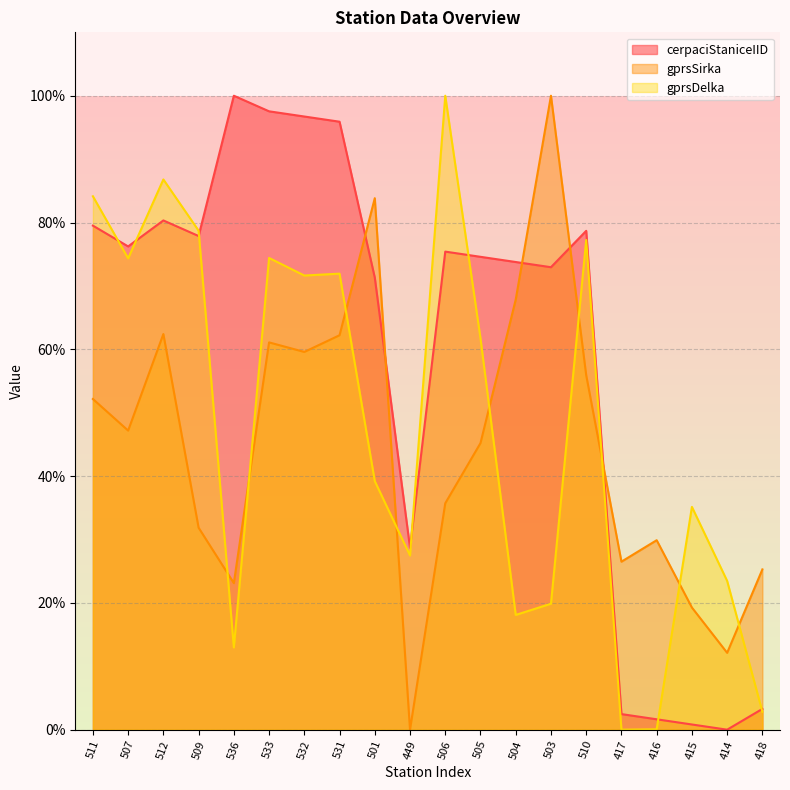

Rank the categories by gprsSirka value from highest to lowest.

503, 501, 504, 512, 531, 533, 532, 510, 511, 507, 505, 506, 509, 416, 417, 418, 536, 415, 414, 449